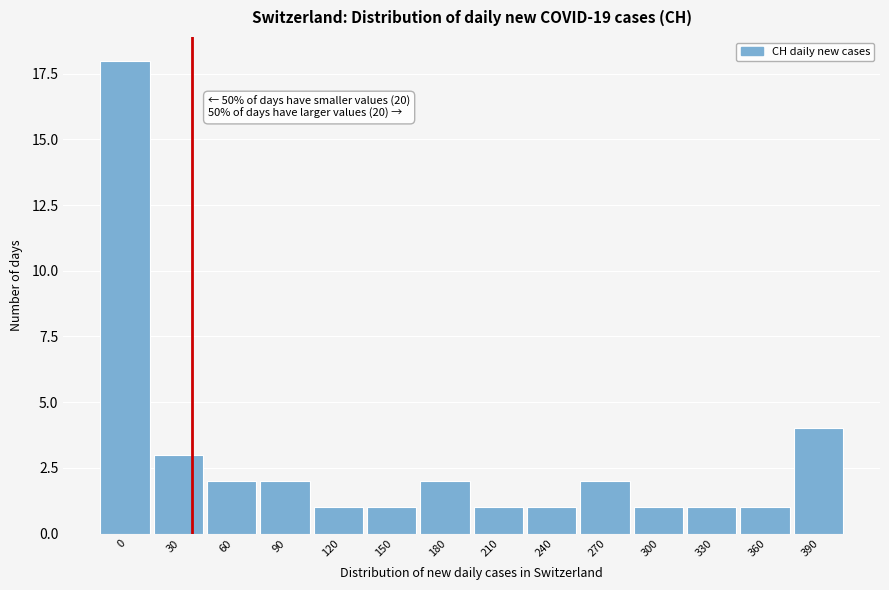

Reading left to right, what are all the values shown in this chart?

18	3	2	2	1	1	2	1	1	2	1	1	1	4